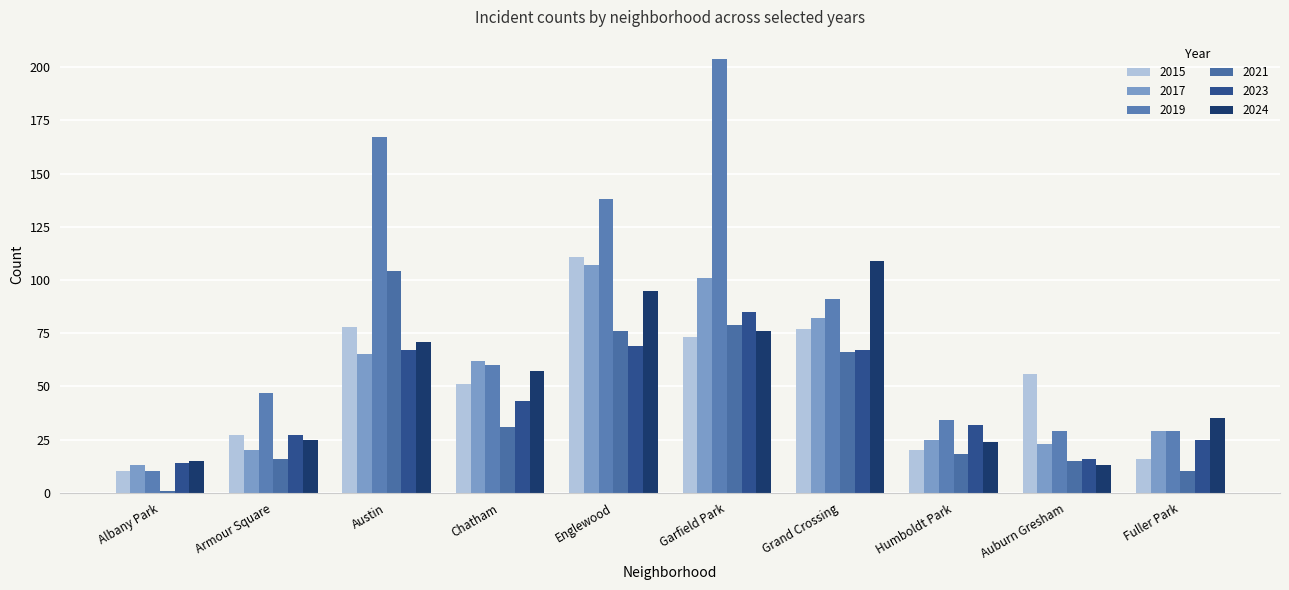

What is the value of the 2024 bar at the 2nd from the left?

25